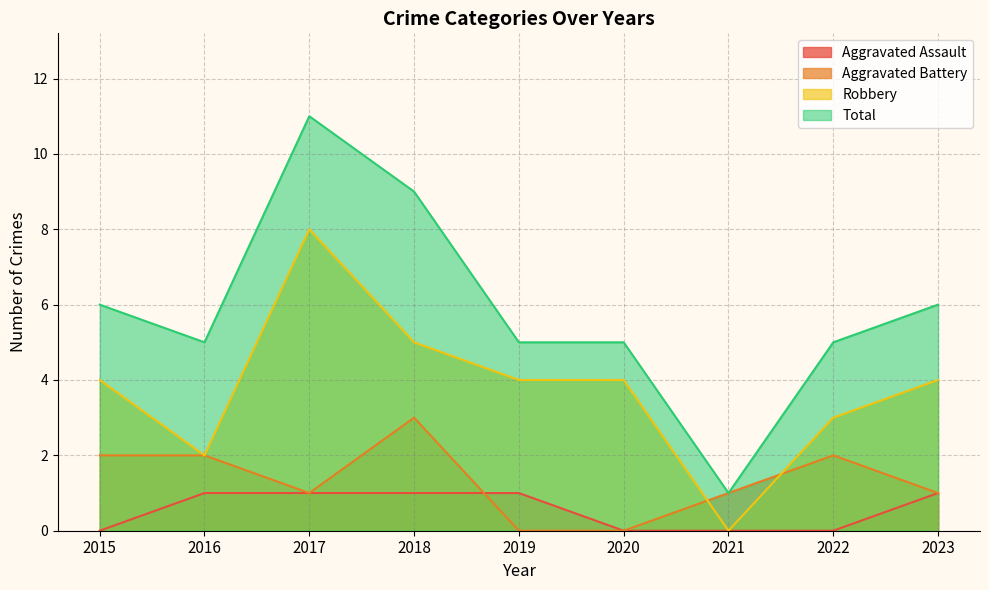

List the labels in order of Aggravated Assault value, smallest first.

2015, 2020, 2021, 2022, 2016, 2017, 2018, 2019, 2023